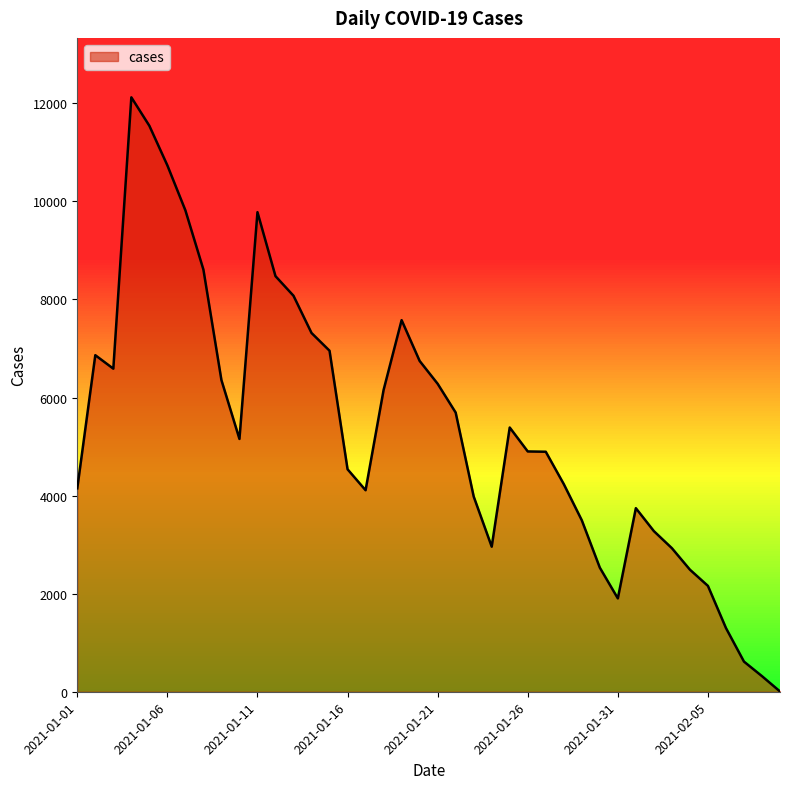

True or false: there are more than 2 points higher than both neighbors.

True